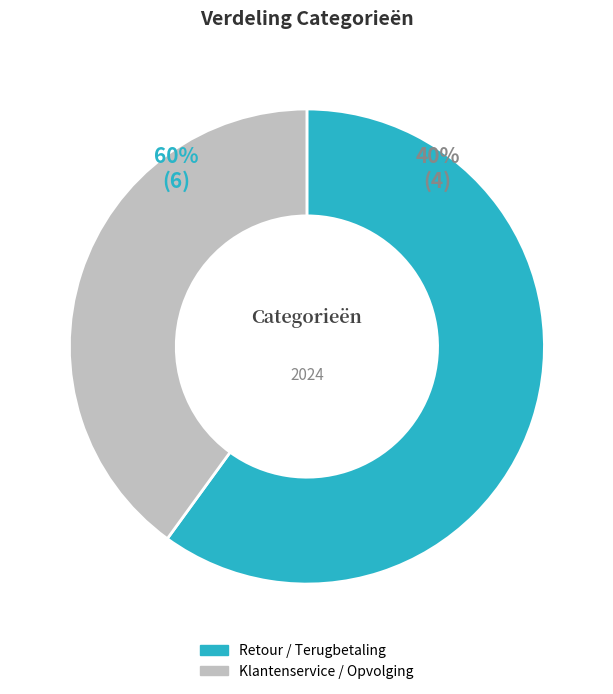

How much of the chart is everything except Retour / Terugbetaling?

40.0%